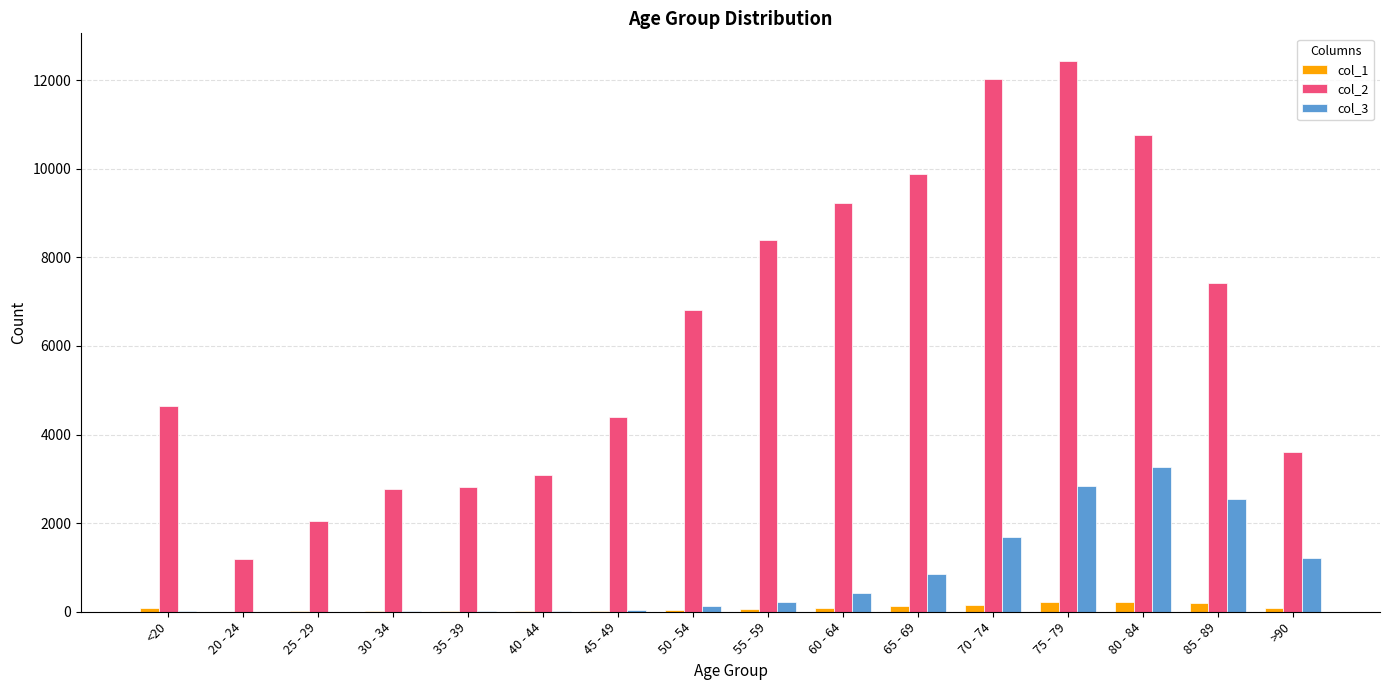

Which category has the highest value in the col_3 series?

80 - 84